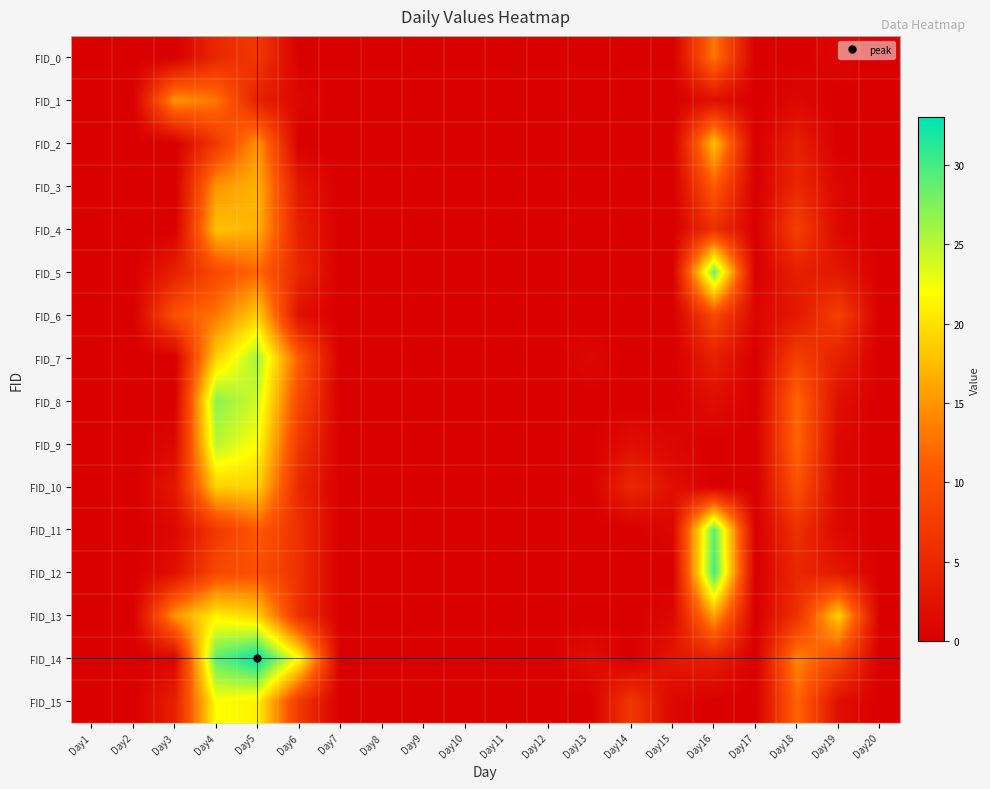

Which series has the largest range (max minus min)?

FID_14